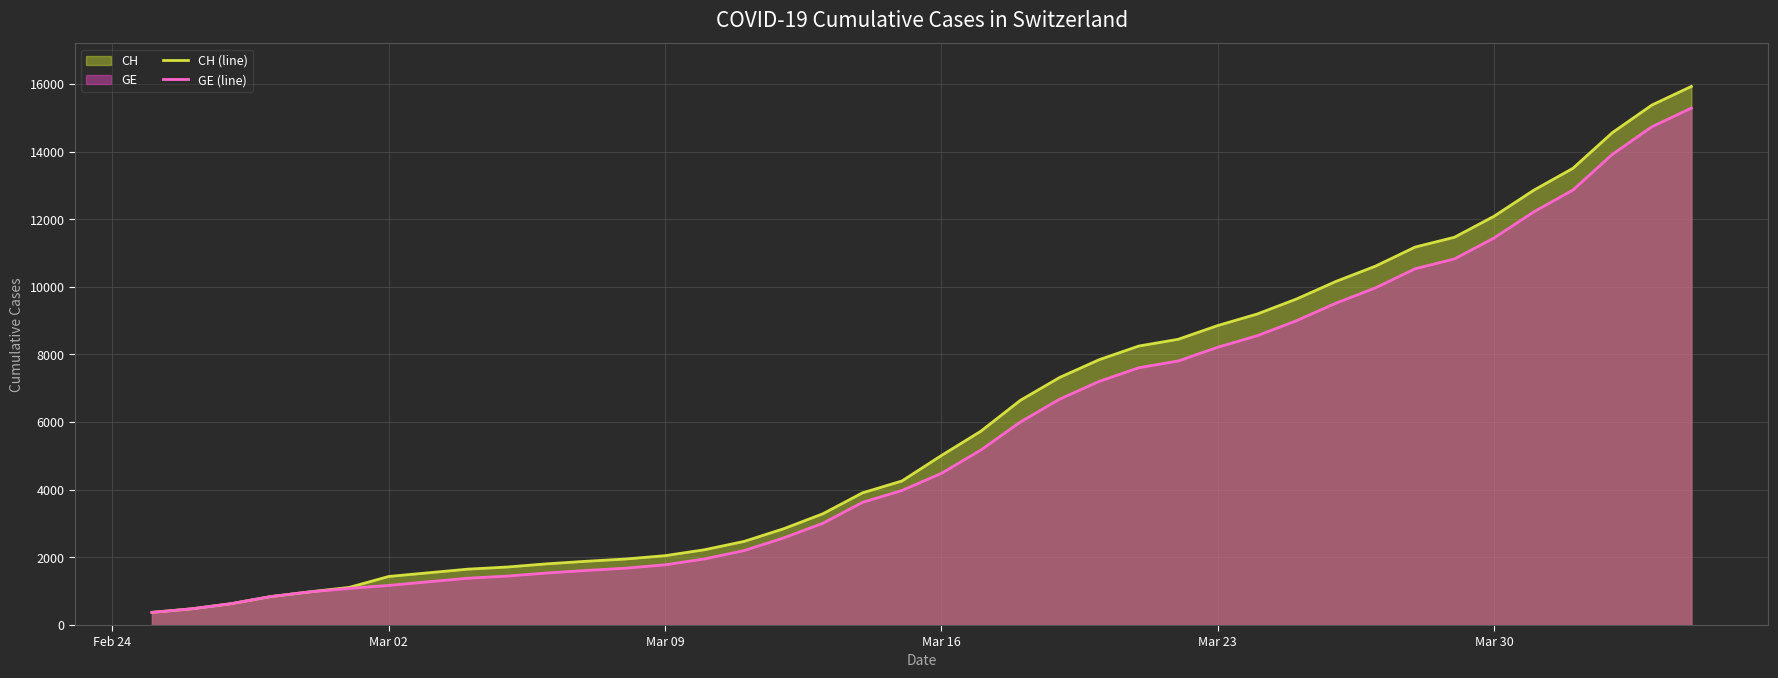

How many lines are shown in the chart?

2